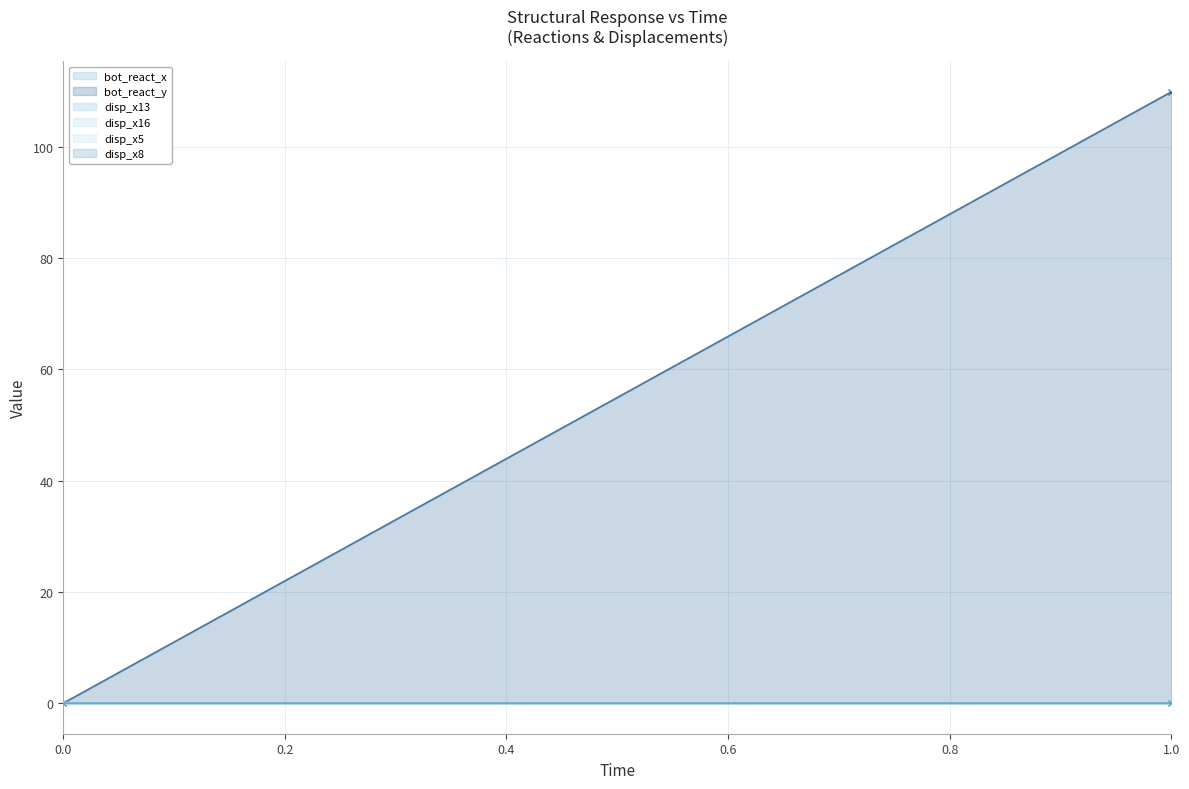

Count the number of data series in this chart.

6